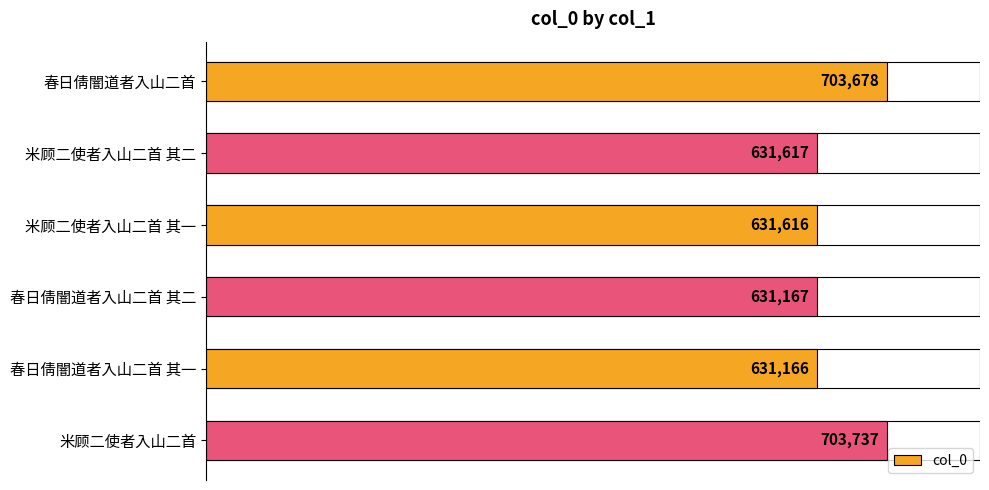

What is the change in value from 春日倩闇道者入山二首 to 米顾二使者入山二首 其二?

-72061